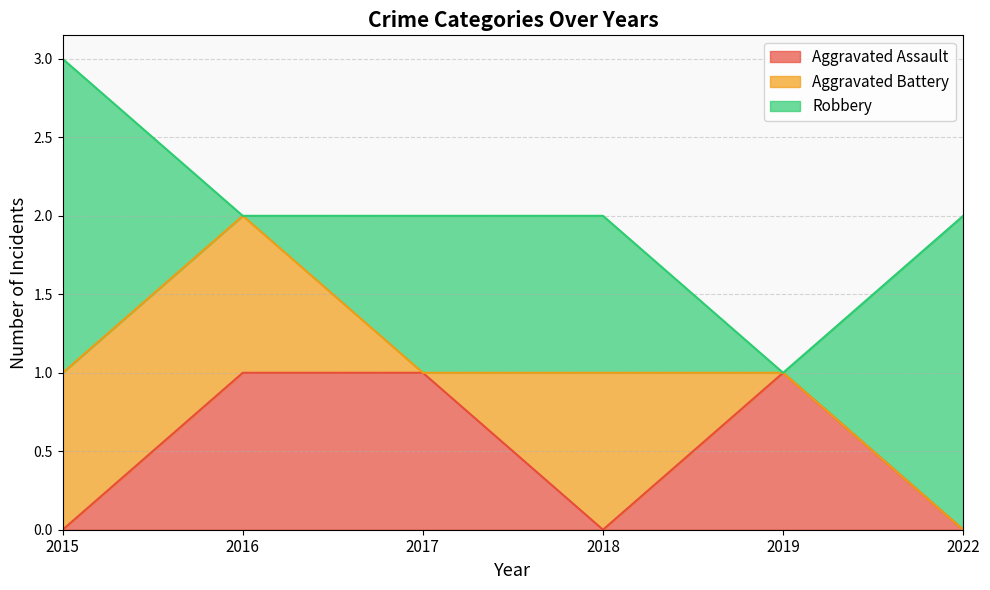

What is the total value across all series at 2019?

1